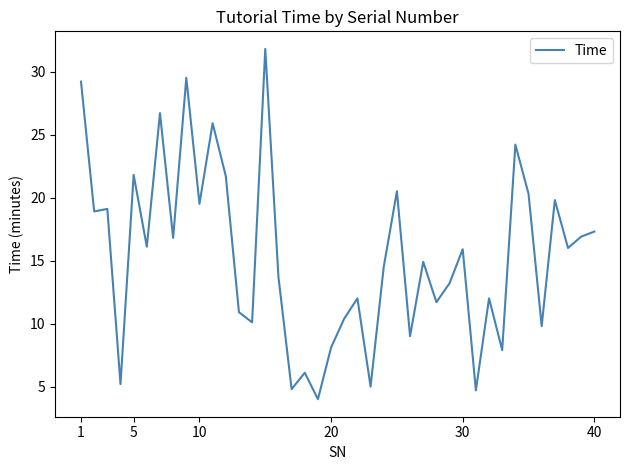

What is the minimum value shown in the chart?

4.0